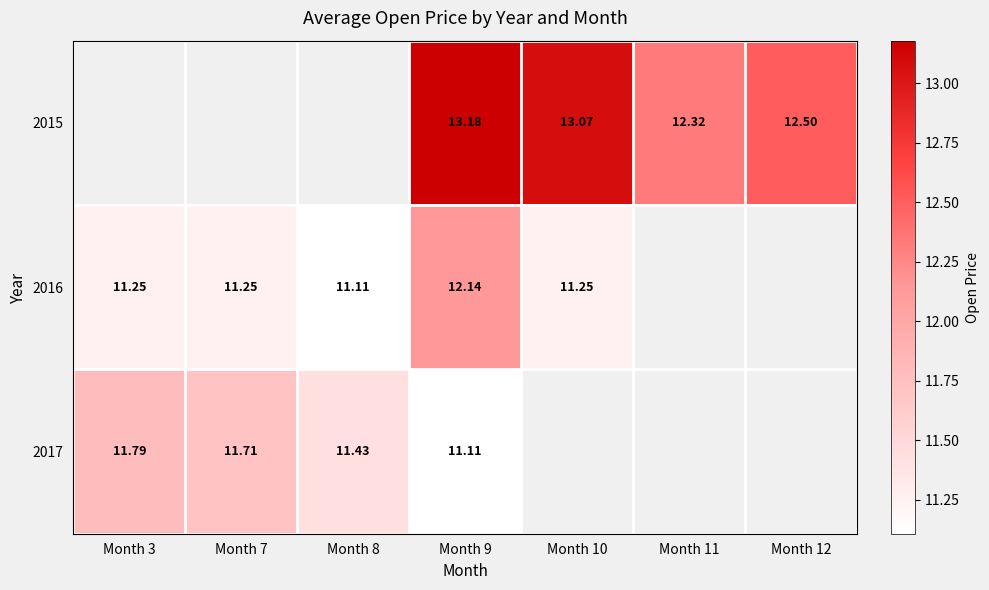

Is it true that 2017 equals 16.6 at Month 9?

False